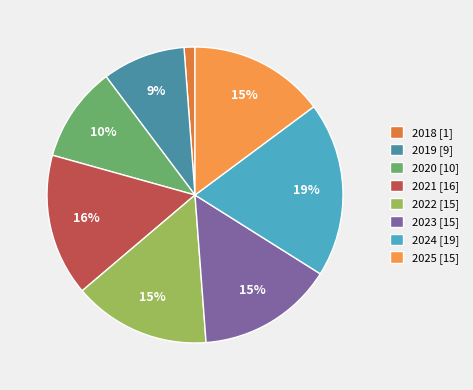

How many segments does this pie chart have?

8